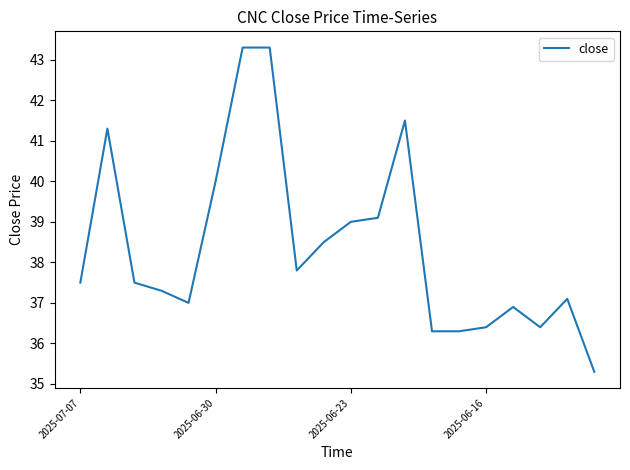

What is the difference between the maximum and minimum values?

8.0